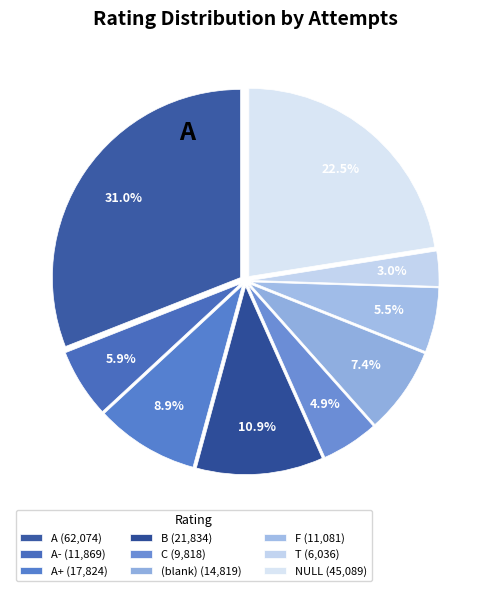

How many slices are in this pie chart?

9